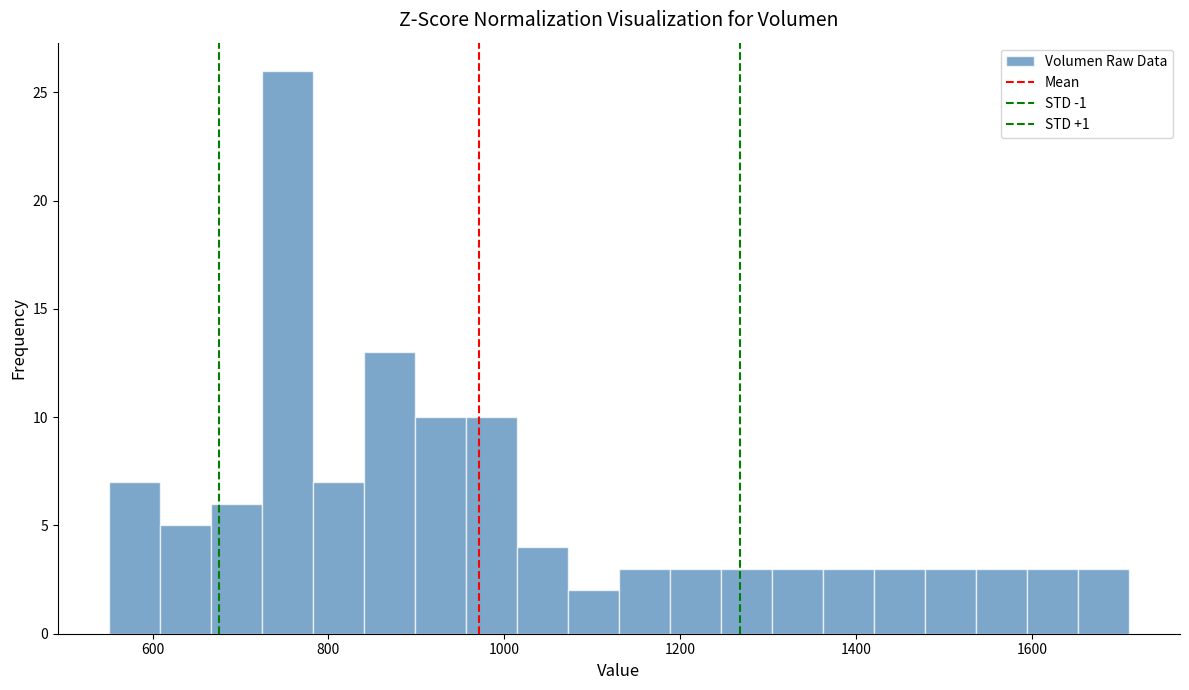

Around what value on the x-axis is the tallest bar? Give the approximate position of its centre, as read against the axis.

760